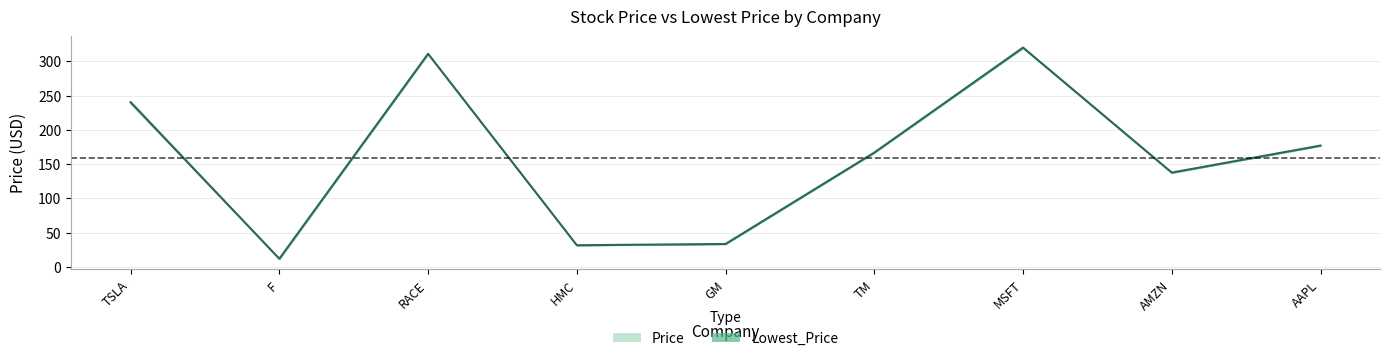

The value at TSLA is 240.3. True or false?

True